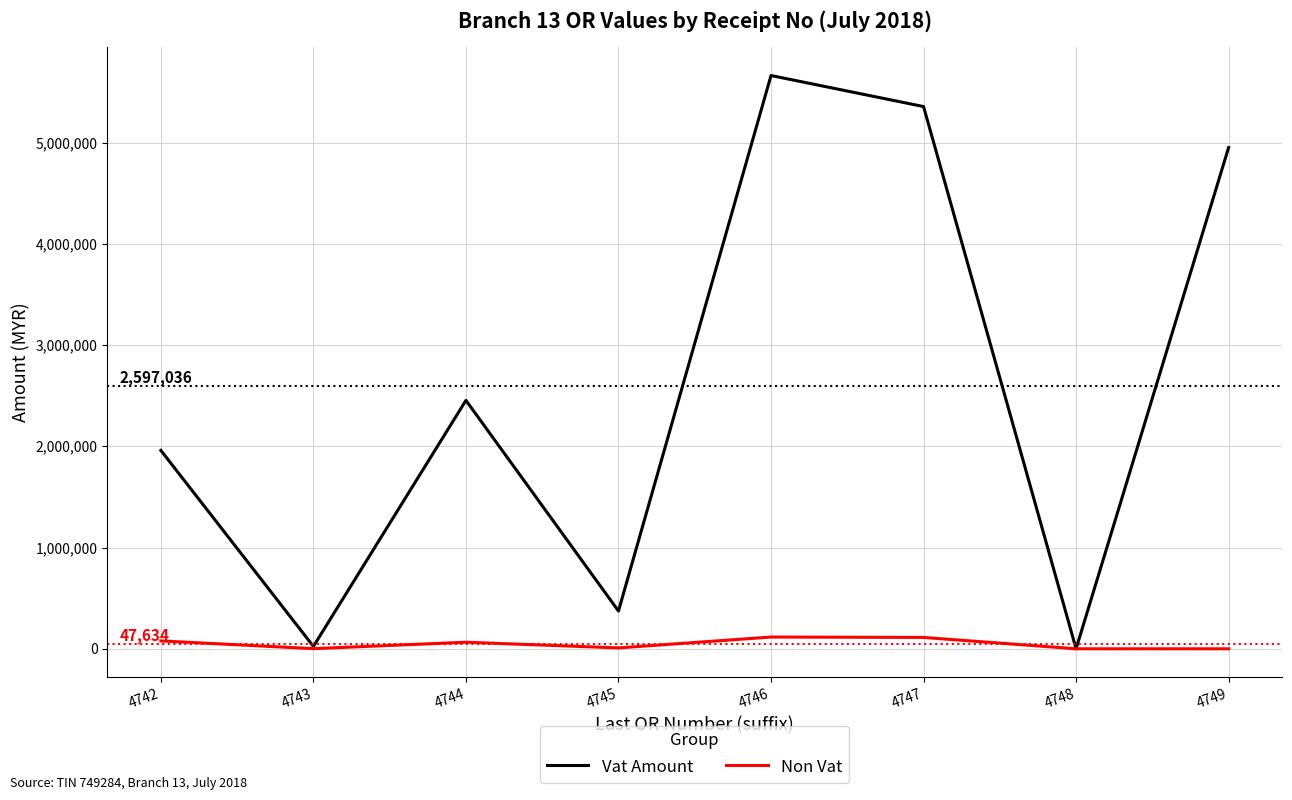

At 4742, list the series in order from largest to smallest.

Vat Amount, Non Vat